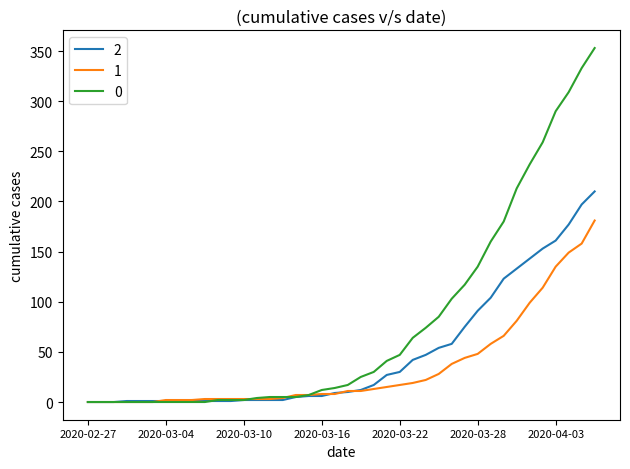

Rank the series by their average value, from highest to lowest.

0, 2, 1